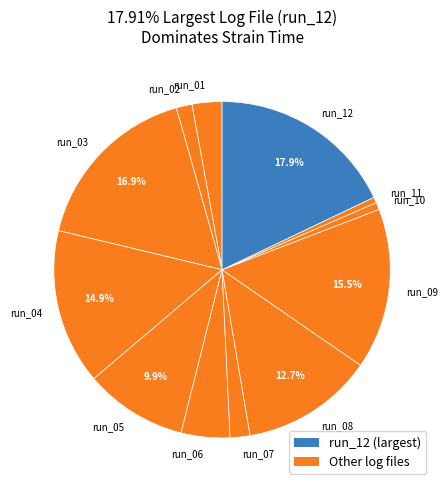

Is there any slice that represents more than half of the pie?

No